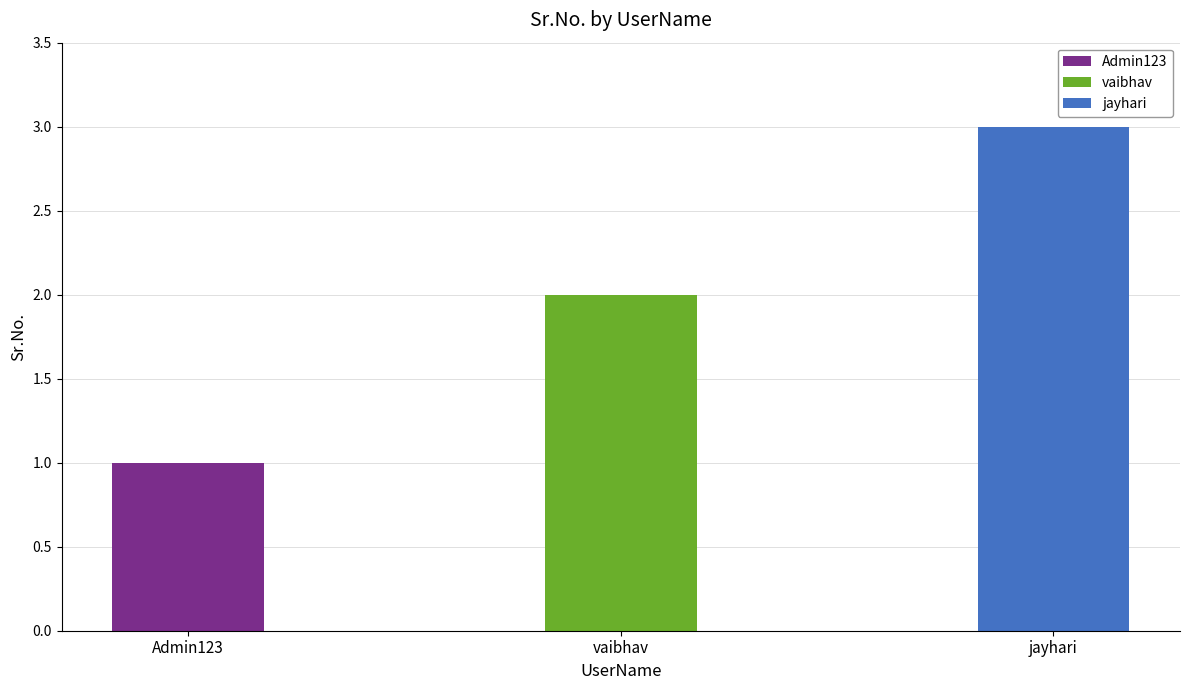

Reading left to right, transcribe all the data shown in this chart.

Admin123=1	vaibhav=2	jayhari=3